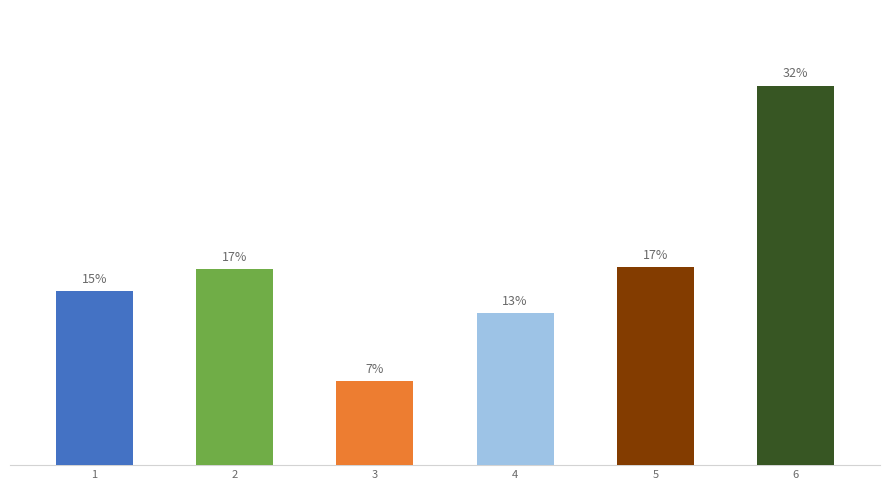

What is the change in value from 1 to 4?

-2.0